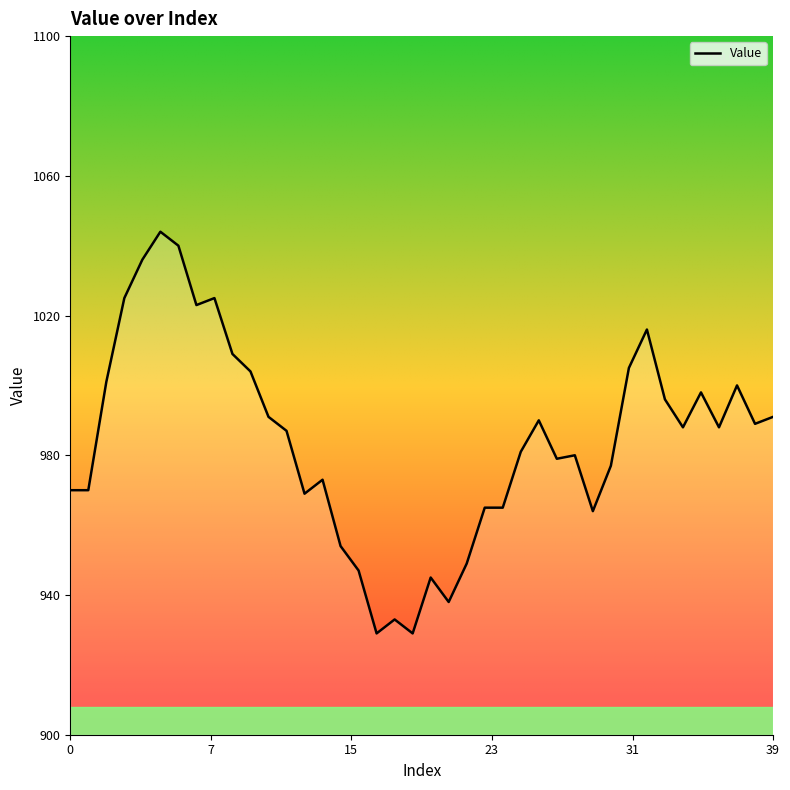

What is the minimum value shown in the chart?

929